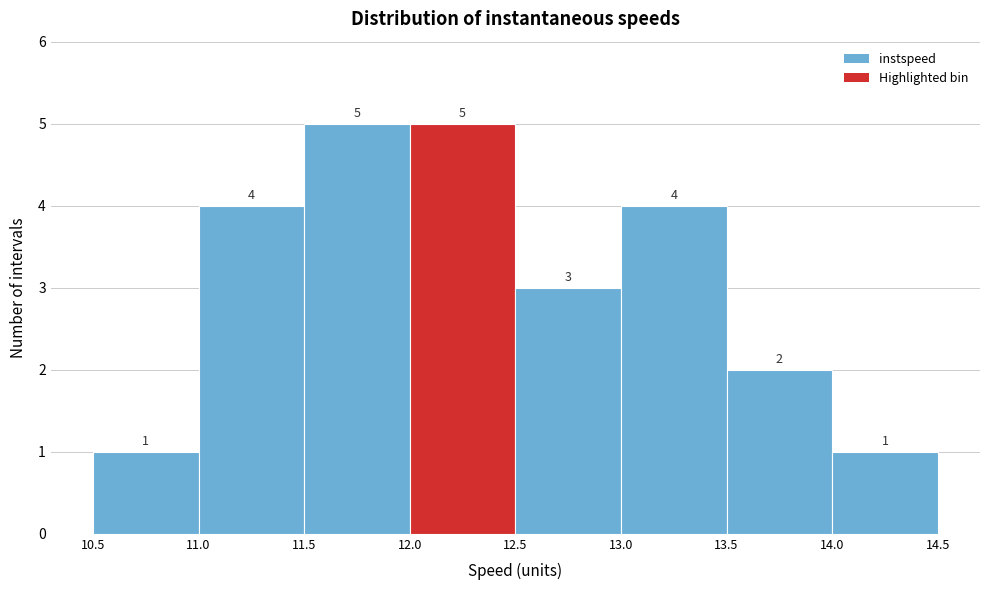

Reading left to right, list every bar in this chart as the range it spans on the x-axis followed by its height.

10.5 to 11.0: 1
11.0 to 11.5: 4
11.5 to 12.0: 5
12.0 to 12.5: 5
12.5 to 13.0: 3
13.0 to 13.5: 4
13.5 to 14.0: 2
14.0 to 14.5: 1